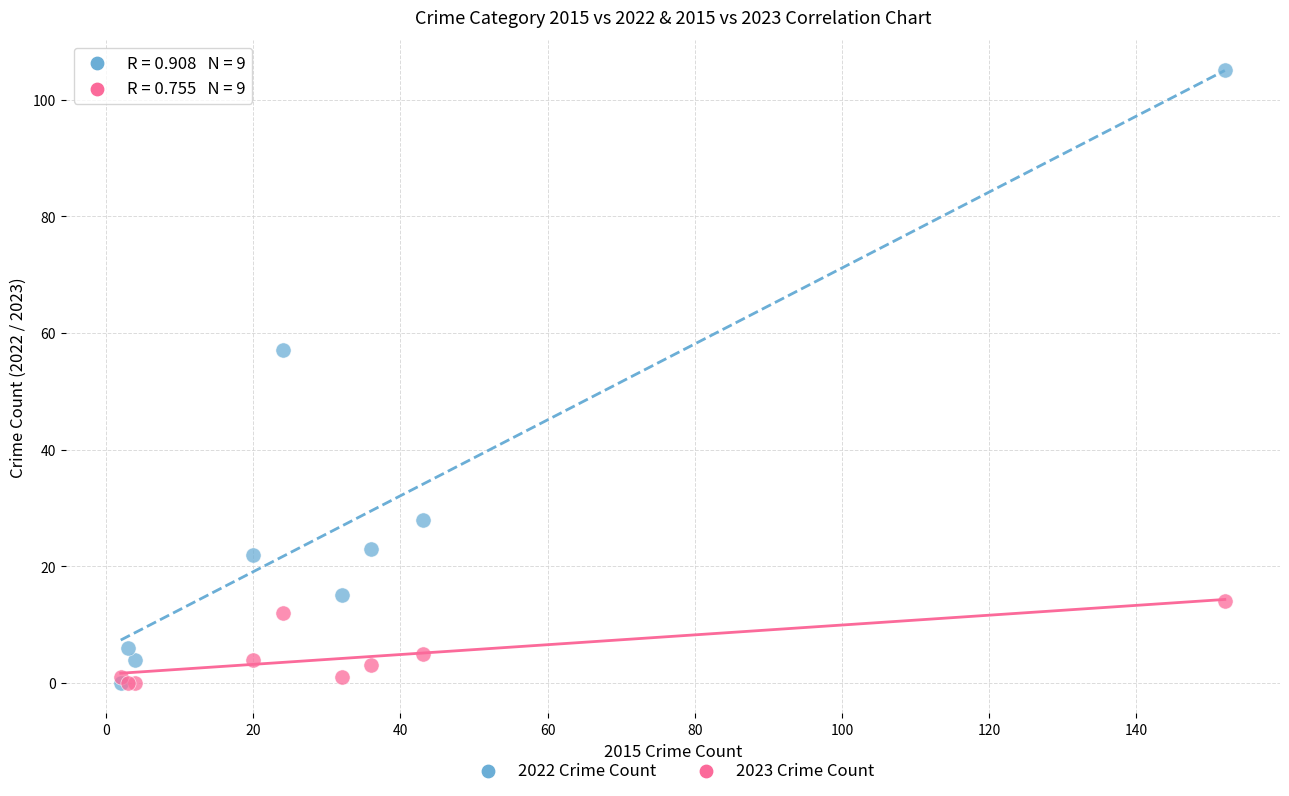

Across all series, what Y value is closest to 52?

57